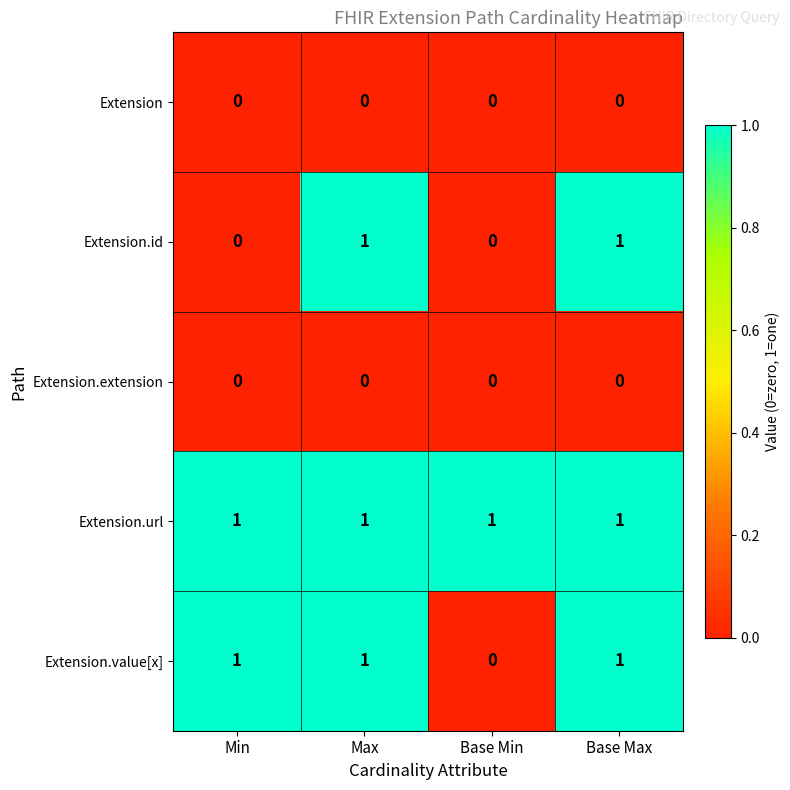

Reading left to right, list all the values displayed in this chart.

Extension: Min=0	Max=0	Base Min=0	Base Max=0
Extension.id: Min=0	Max=1	Base Min=0	Base Max=1
Extension.extension: Min=0	Max=0	Base Min=0	Base Max=0
Extension.url: Min=1	Max=1	Base Min=1	Base Max=1
Extension.value[x]: Min=1	Max=1	Base Min=0	Base Max=1